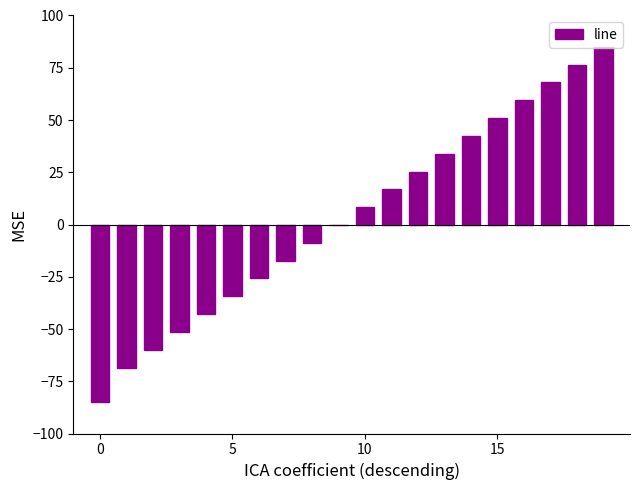

What is the sum of all values?

72.3